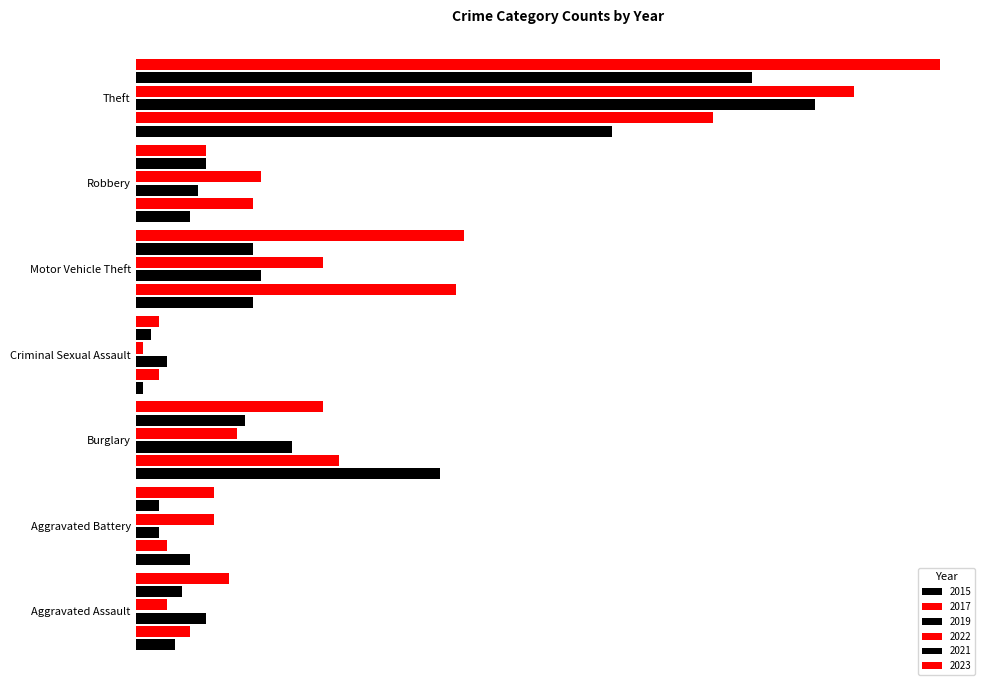

Reading left to right, transcribe all the data shown in this chart.

2015: Aggravated Assault=5	Aggravated Battery=7	Burglary=39	Criminal Sexual Assault=1	Motor Vehicle Theft=15	Robbery=7	Theft=61
2017: Aggravated Assault=7	Aggravated Battery=4	Burglary=26	Criminal Sexual Assault=3	Motor Vehicle Theft=41	Robbery=15	Theft=74
2019: Aggravated Assault=9	Aggravated Battery=3	Burglary=20	Criminal Sexual Assault=4	Motor Vehicle Theft=16	Robbery=8	Theft=87
2022: Aggravated Assault=4	Aggravated Battery=10	Burglary=13	Criminal Sexual Assault=1	Motor Vehicle Theft=24	Robbery=16	Theft=92
2021: Aggravated Assault=6	Aggravated Battery=3	Burglary=14	Criminal Sexual Assault=2	Motor Vehicle Theft=15	Robbery=9	Theft=79
2023: Aggravated Assault=12	Aggravated Battery=10	Burglary=24	Criminal Sexual Assault=3	Motor Vehicle Theft=42	Robbery=9	Theft=103